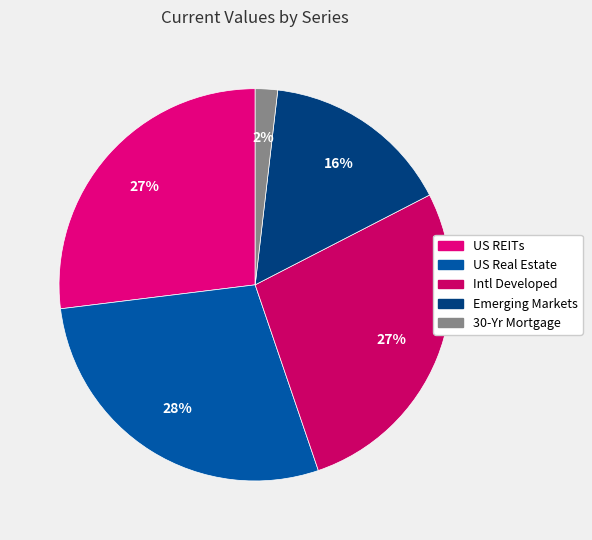

What is the change in value from Intl Developed to 30-Yr Mortgage?

-86.7